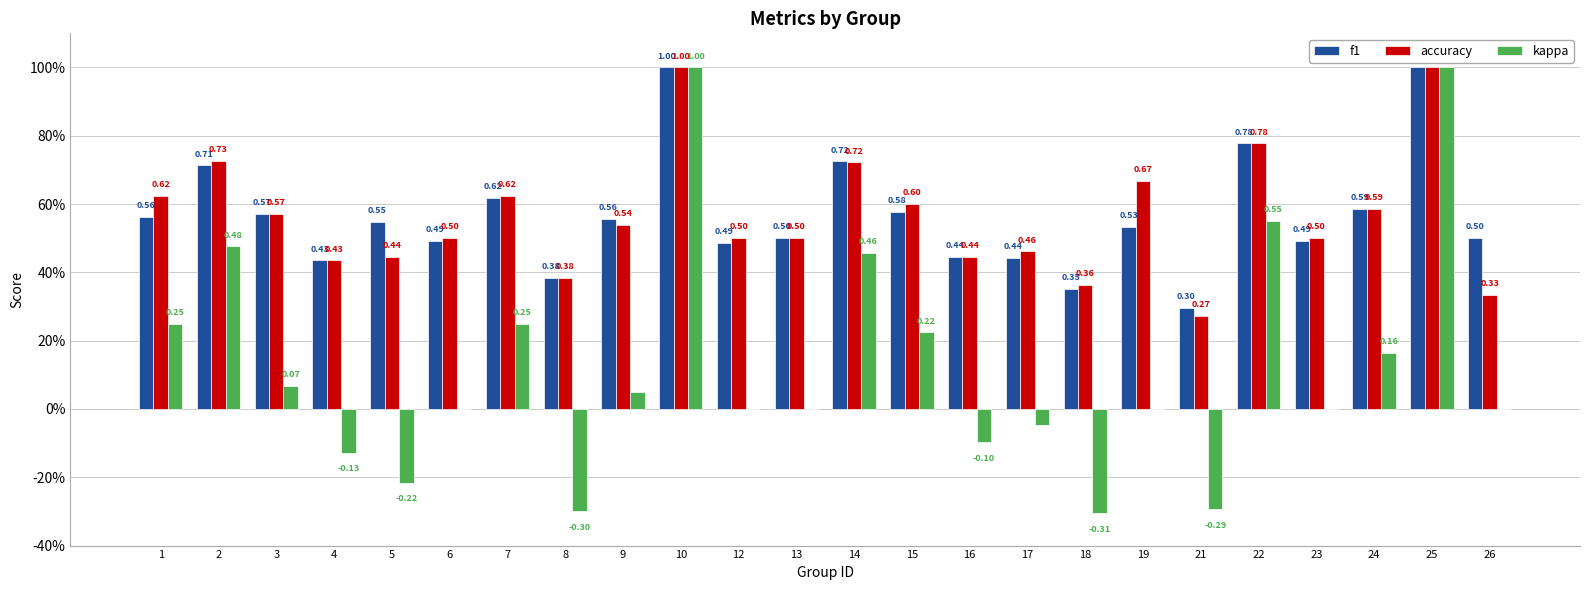

Is it true that kappa equals 0.4 at 7?

False